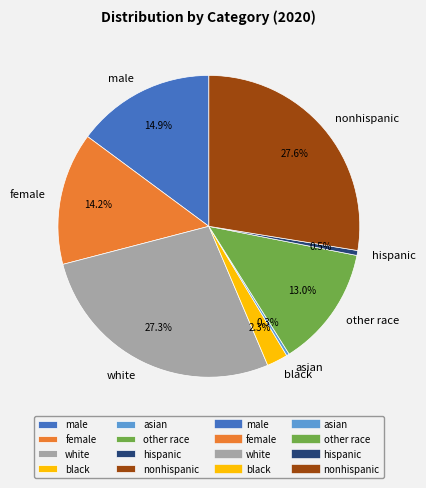

To the nearest percent, what is the difference between the largest and smallest slice percentages?

27%